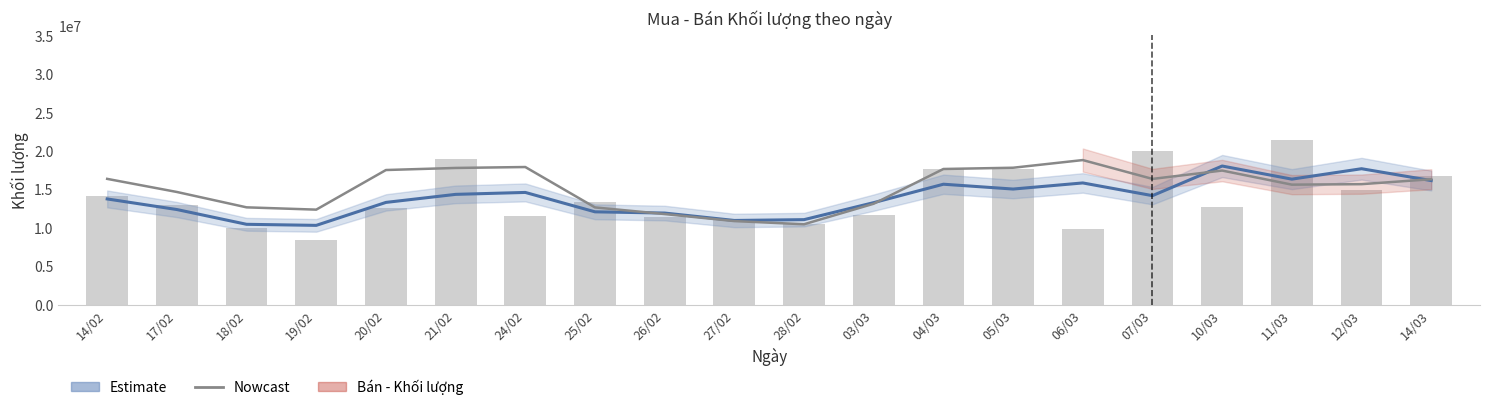

What is the total value across all series at 04/03?

50932933.3